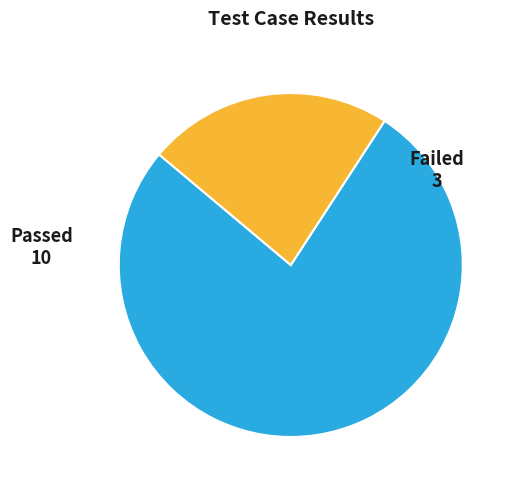

What is the ratio of the value at Failed to the value at Passed?

0.3